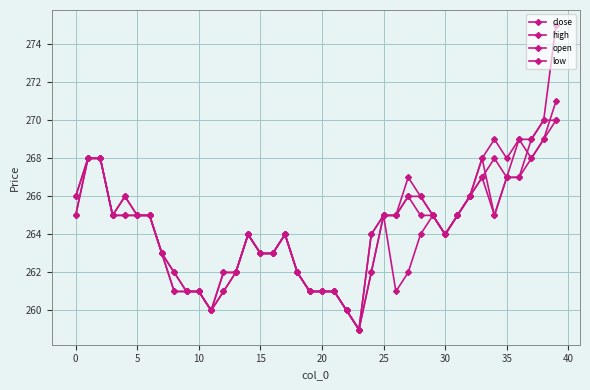

True or false: high and open intersect in this chart.

False